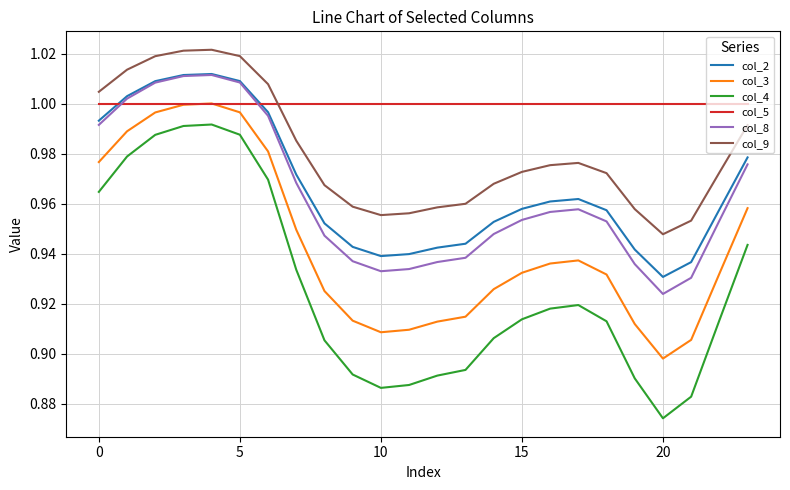

What is the difference between the maximum and minimum values in the col_3 series?

0.1